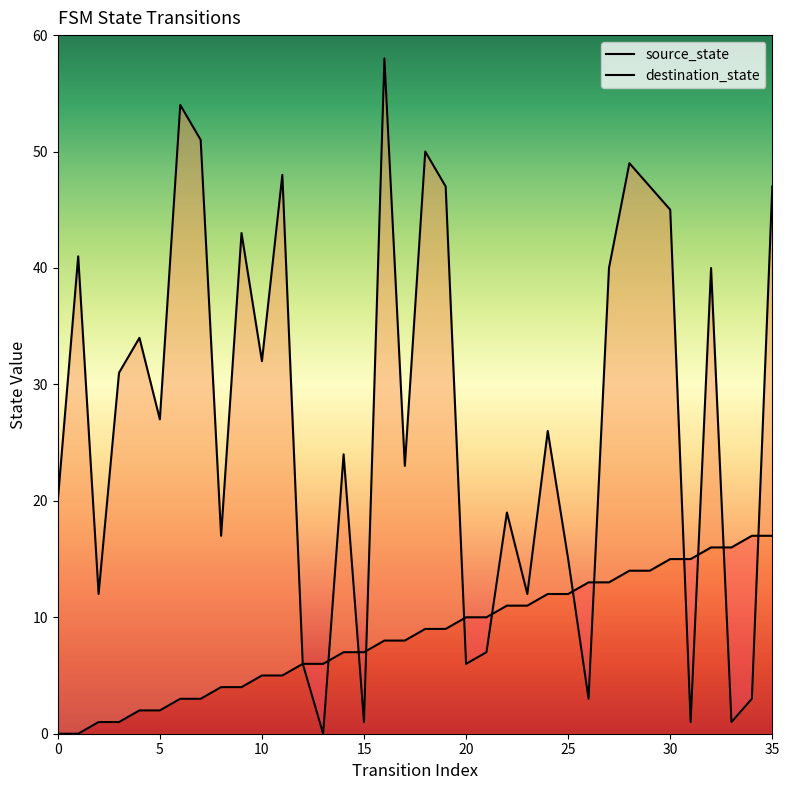

Which series has the widest spread of values?

destination_state